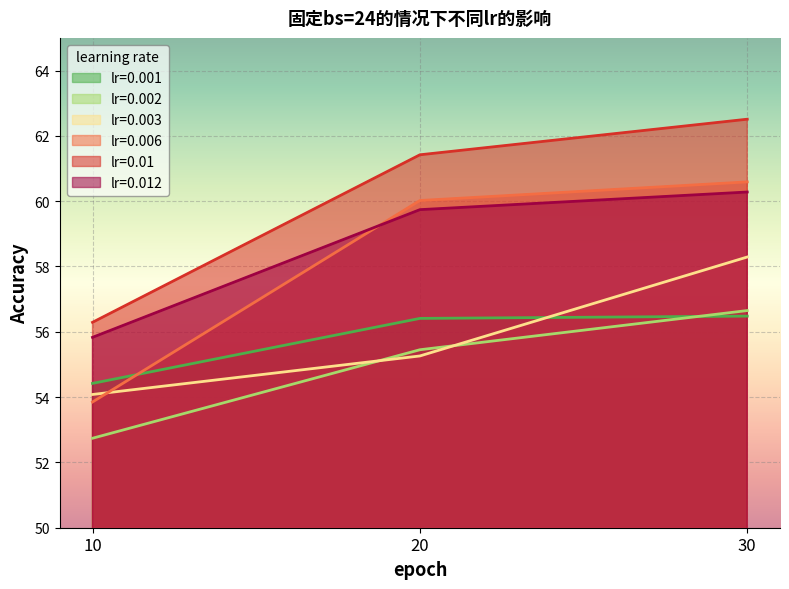

How many values in the 0.01 series are below 61?

1